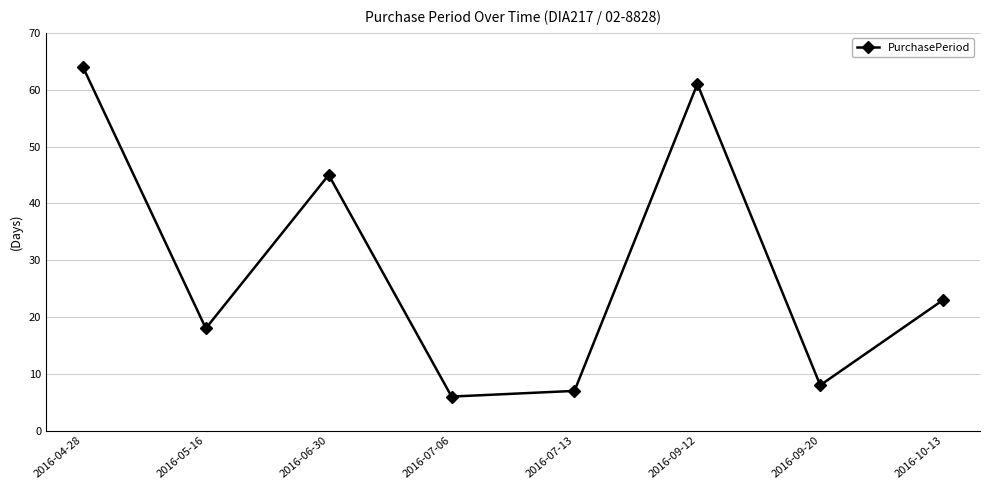

Approximately how many times larger is the value at 2016-07-13 compared to 2016-07-06?

1.2